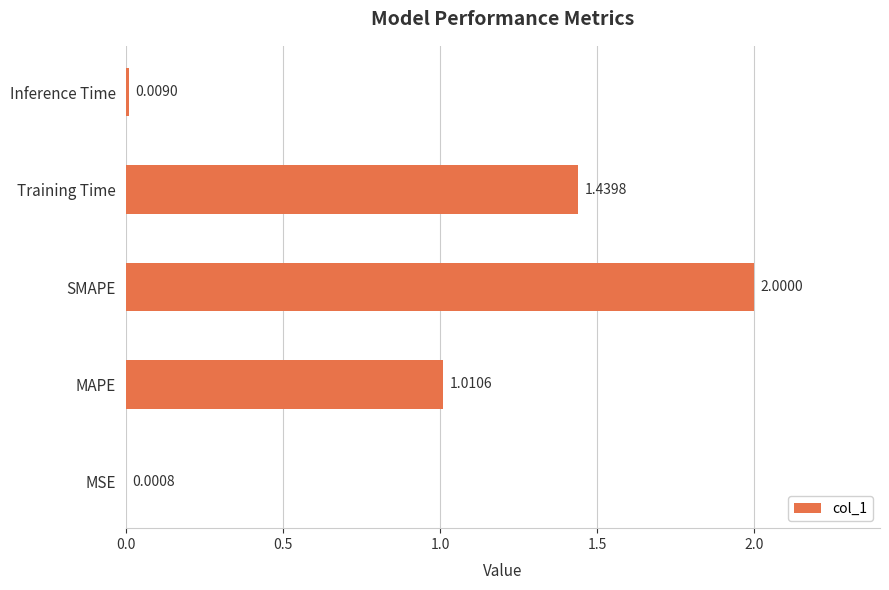

Where is the data nearest to the value 1?

MAPE